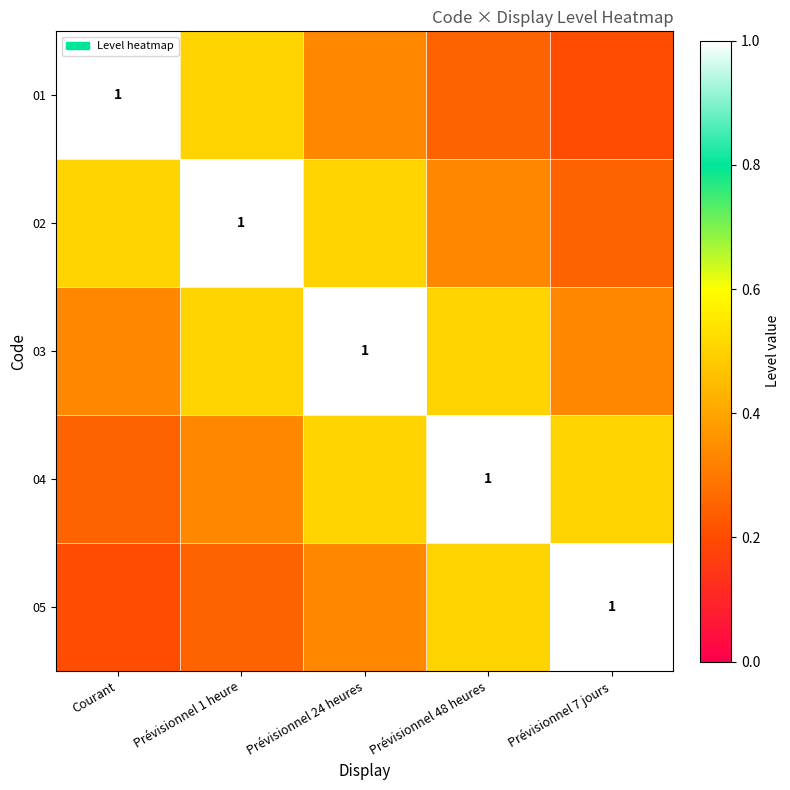

The value of 02 at Courant is 0.1. True or false?

False